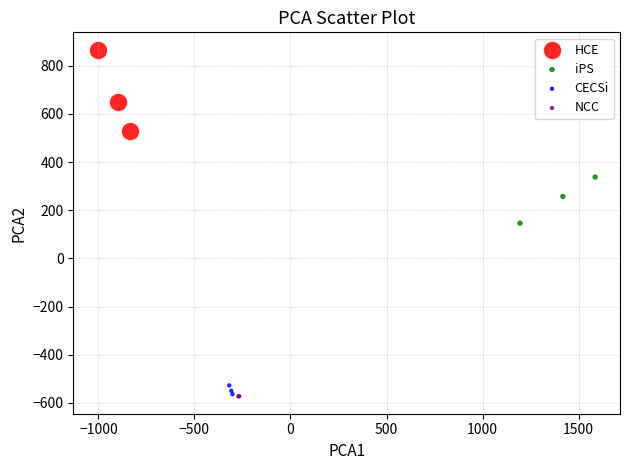

What are all the series names shown in the legend?

HCE, iPS, CECSi, NCC